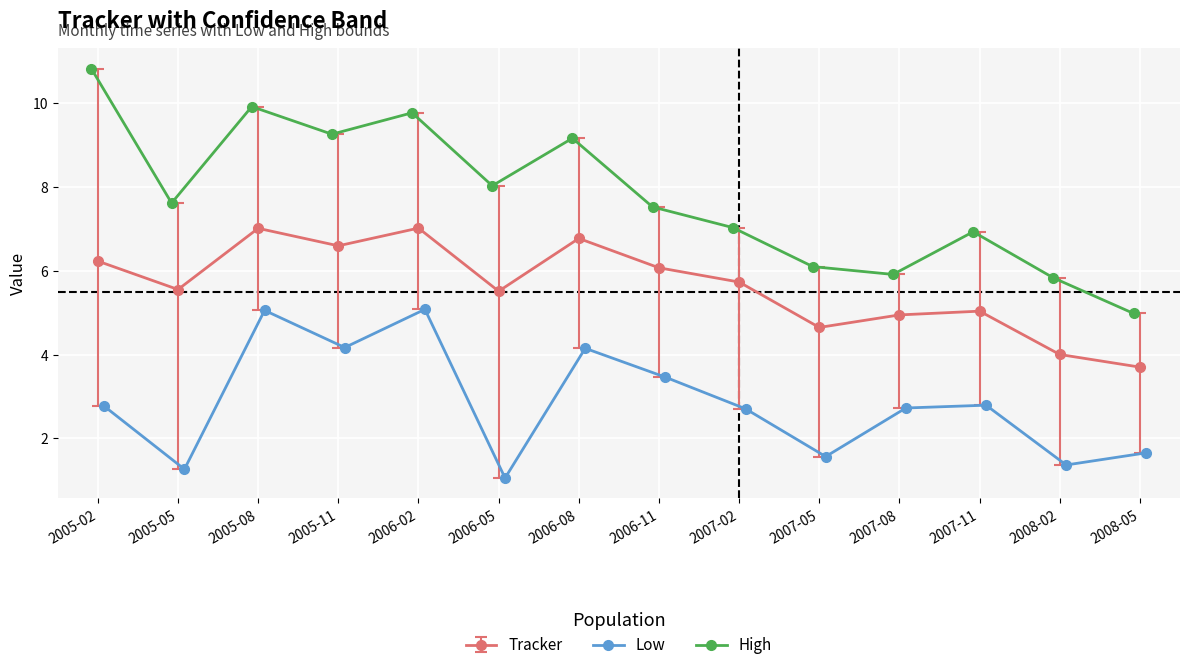

Where is the first local maximum for Low?

2005-08